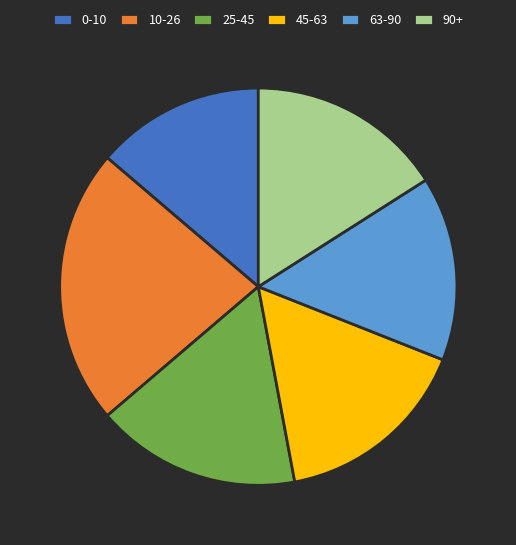

Do 25-45 and 63-90 together represent more than half of the pie?

No